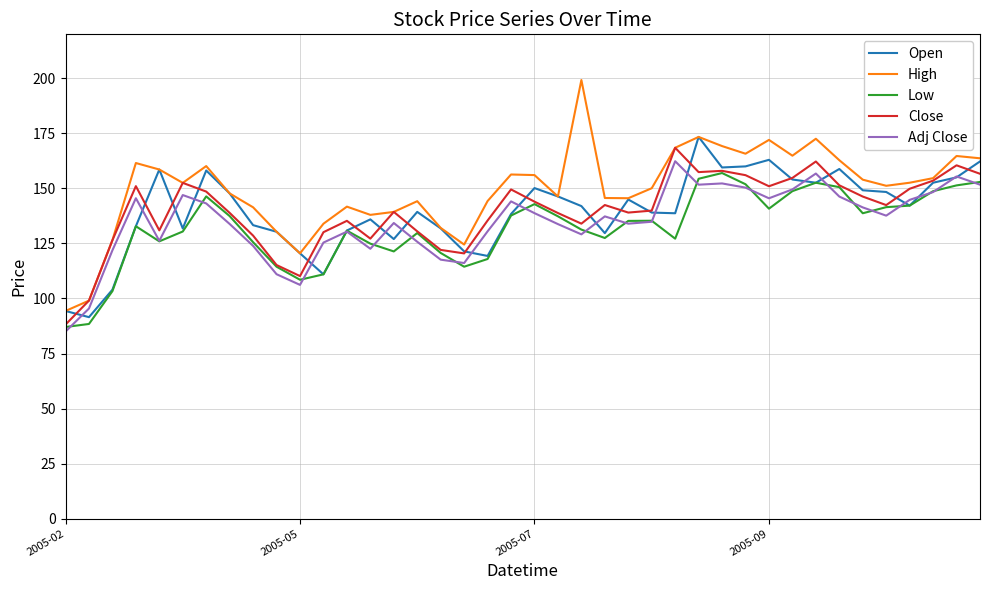

Which series has the largest total across all categories?

High